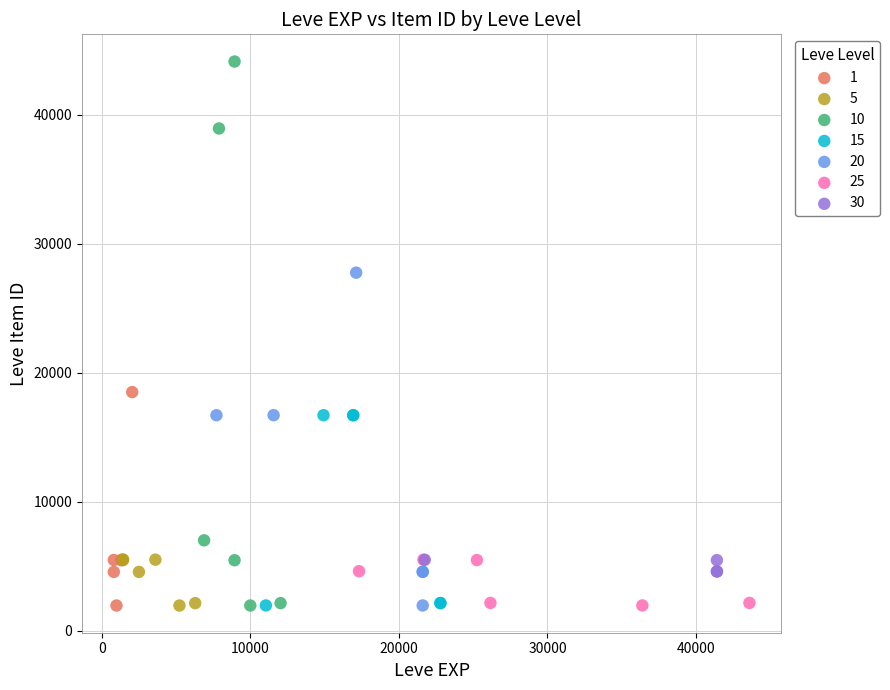

Which series has the widest spread of Y values?

10